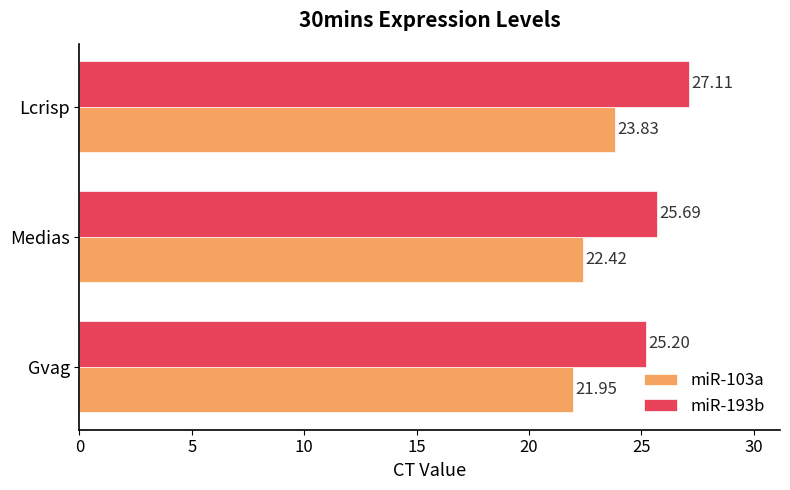

Where is miR-103a nearest to the value 22?

Gvag